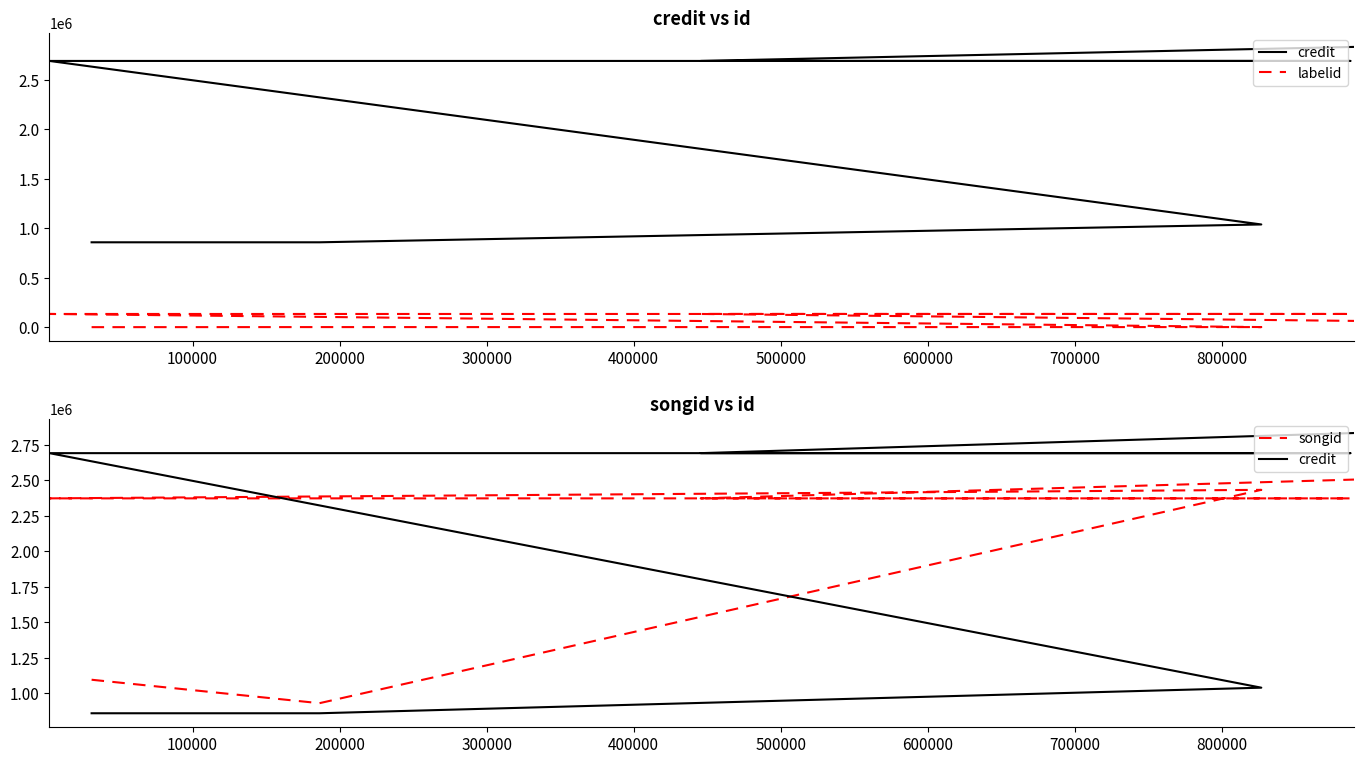

What are all the series names shown in the legend?

credit, labelid, songid